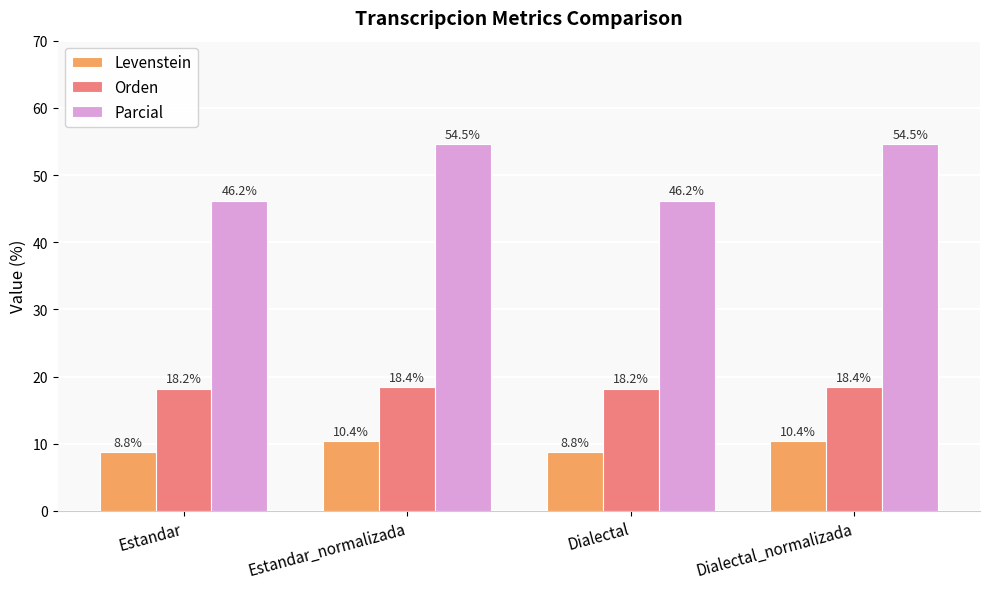

At which label does Parcial first exceed 54?

Estandar_normalizada